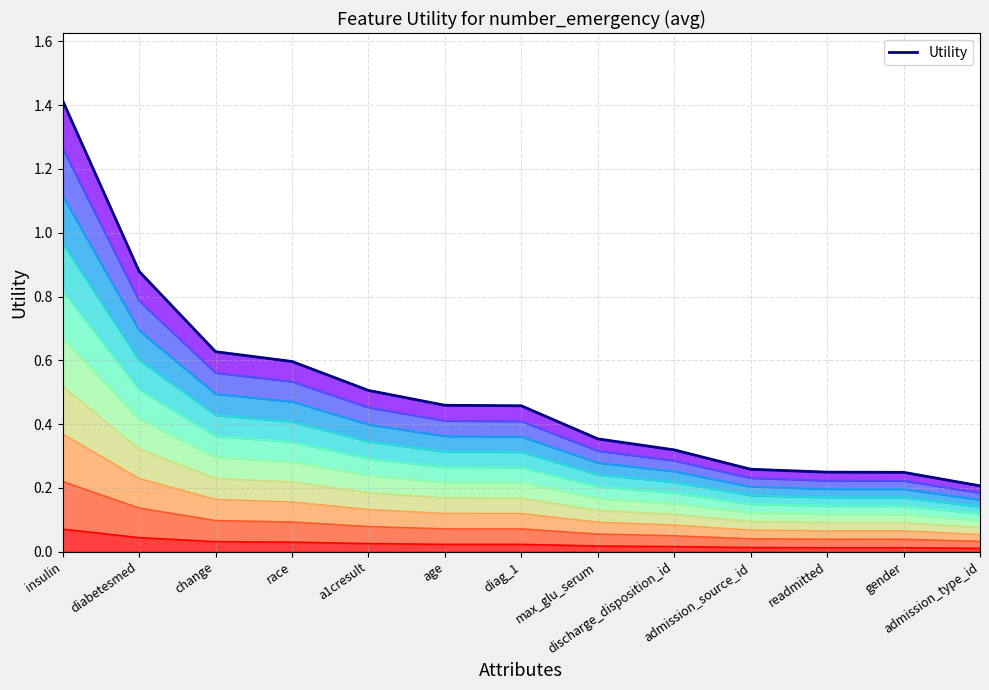

List the labels in order of value, largest first.

insulin, diabetesmed, change, race, a1cresult, age, diag_1, max_glu_serum, discharge_disposition_id, admission_source_id, readmitted, gender, admission_type_id